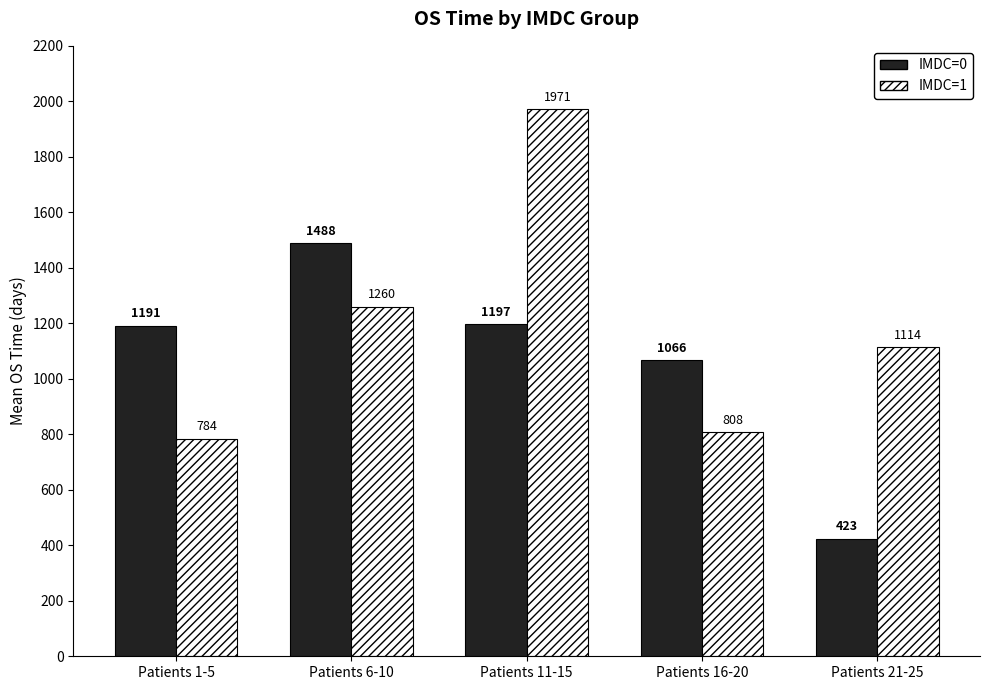

True or false: IMDC=1 has a value of 1948.0 at Patients 21-25.

False